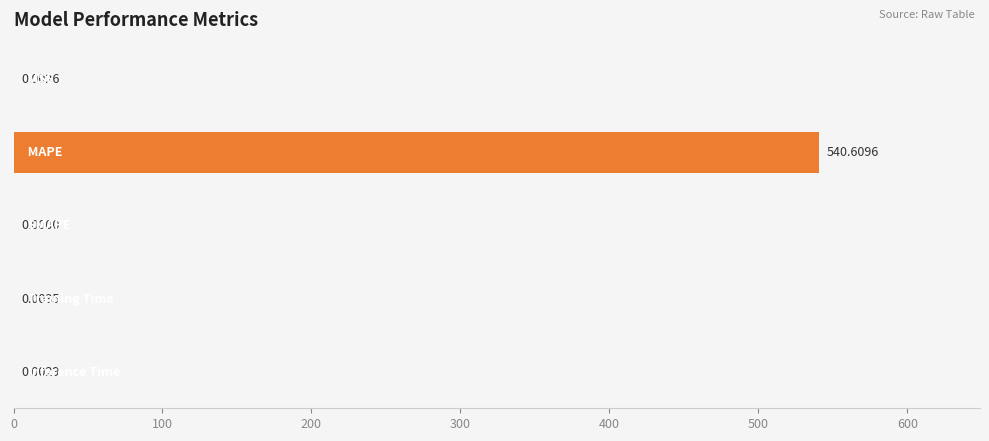

What is the sum of all values?

540.6